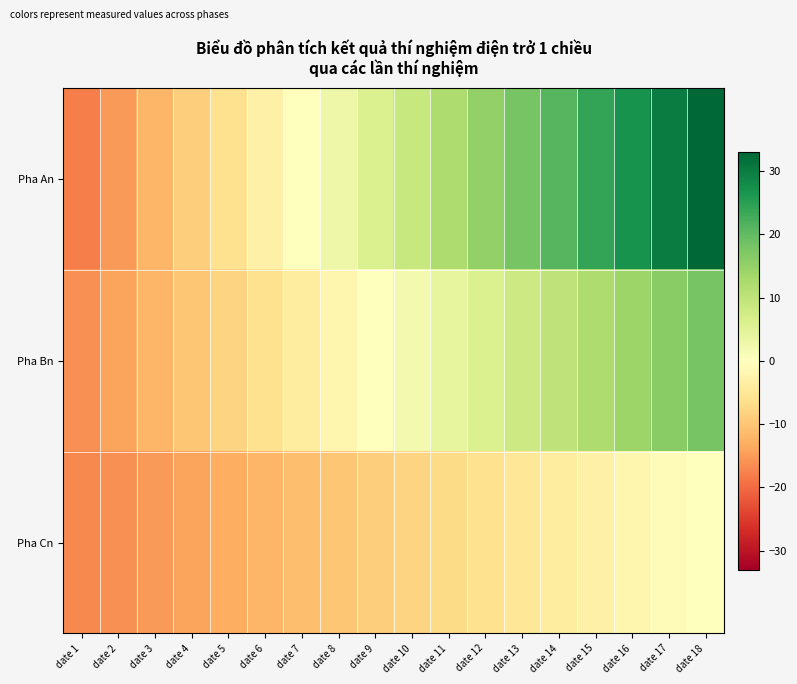

Which series has the largest range (max minus min)?

Pha An